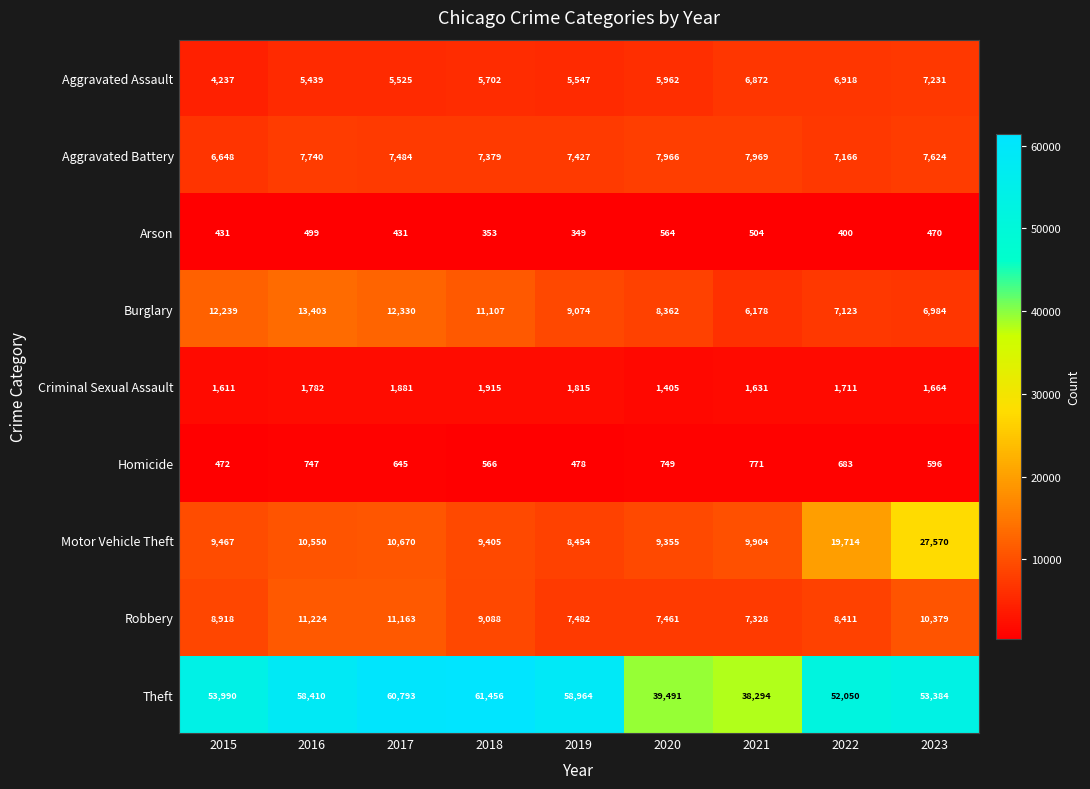

Which series has the largest total across all categories?

Theft